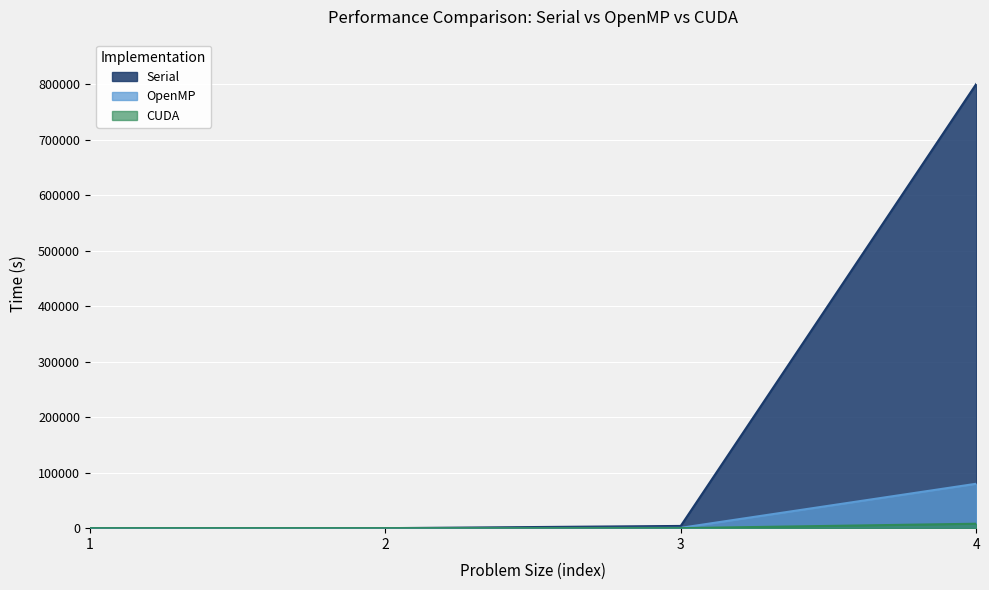

Rank the series by their maximum value, from highest to lowest.

Serial, OpenMP, CUDA